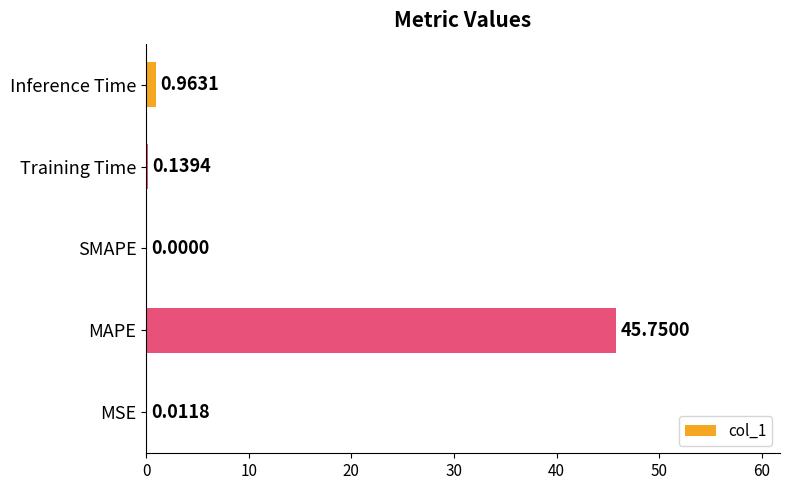

At which category does the chart reach its peak across all series?

MAPE